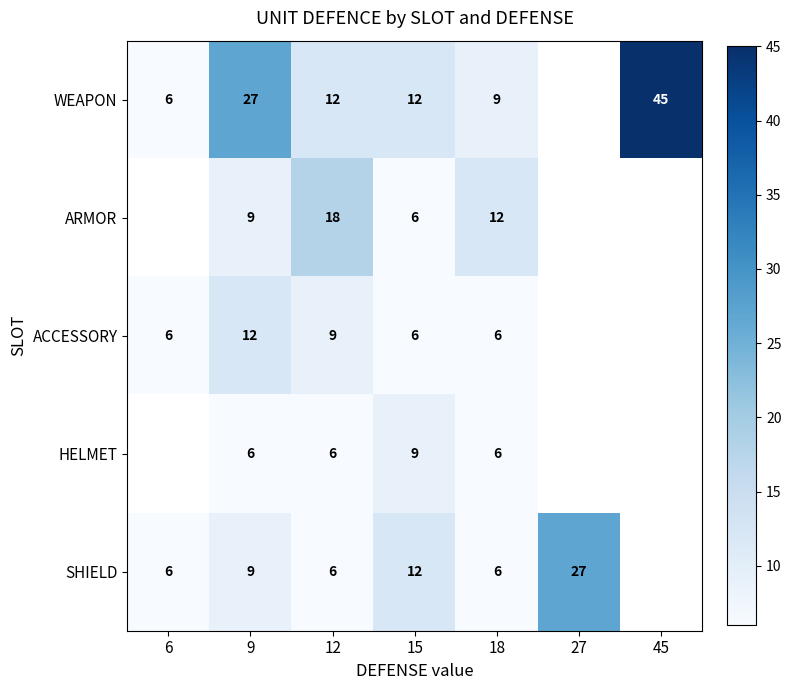

What is the smallest value displayed?

6.0